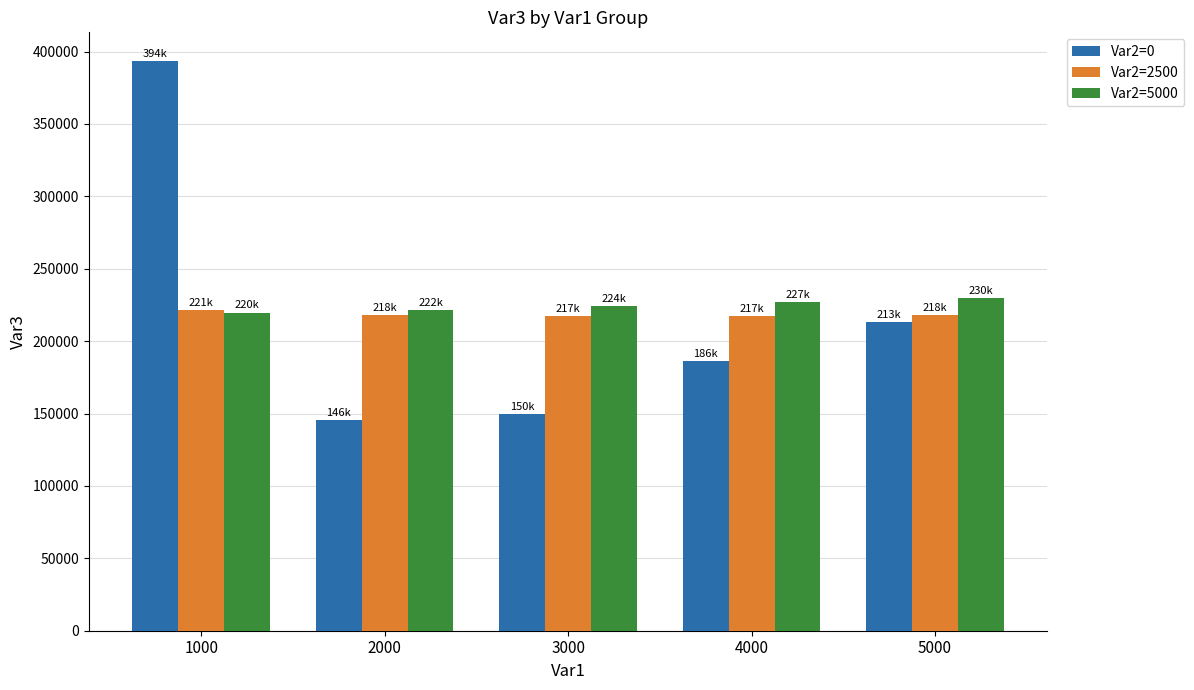

True or false: Var2=5000 has a value of 375201.4 at 2000.

False